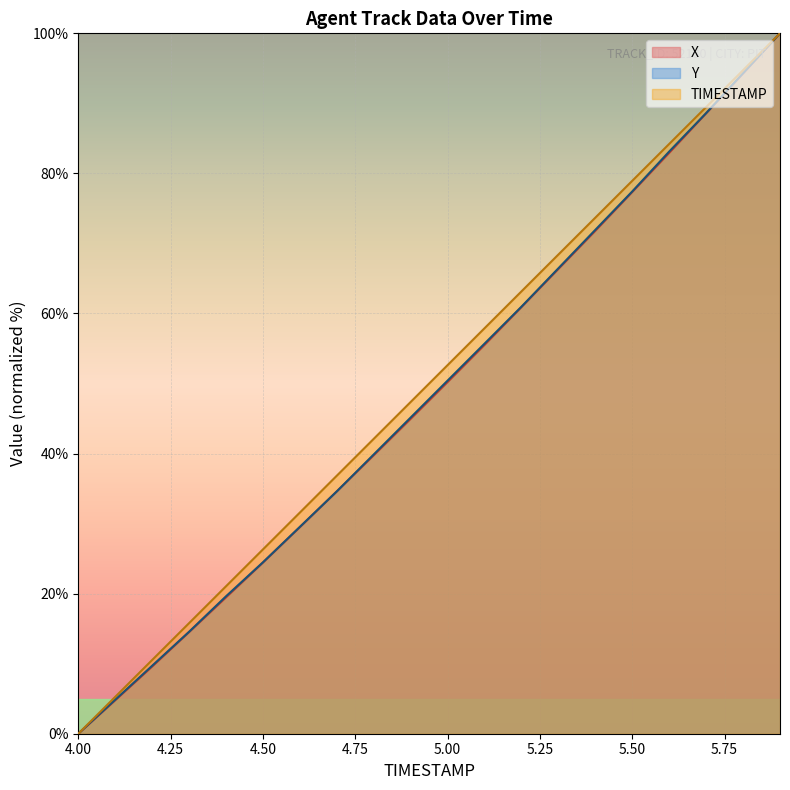

Rank the categories by Y value from highest to lowest.

5.9, 5.8, 5.7, 5.6, 5.5, 5.4, 5.3, 5.2, 5.1, 5.0, 4.9, 4.8, 4.7, 4.6, 4.5, 4.4, 4.3, 4.2, 4.1, 4.0